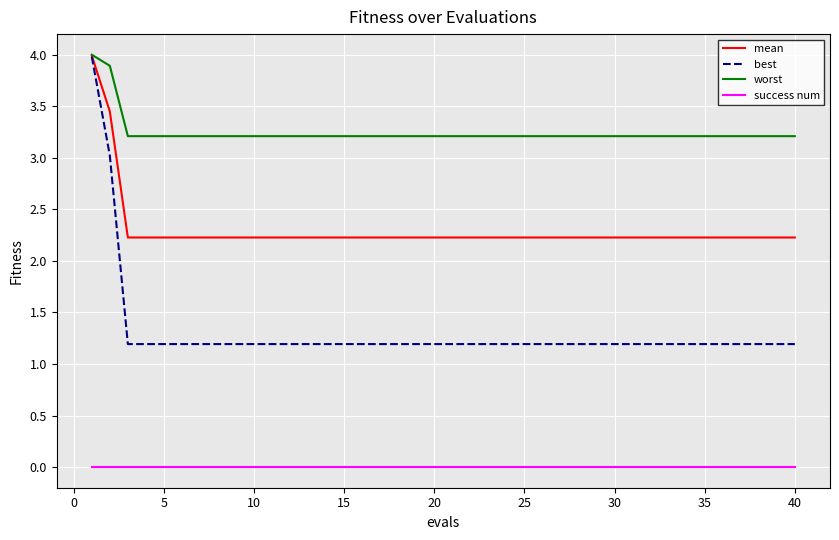

Which series has the largest total across all categories?

worst